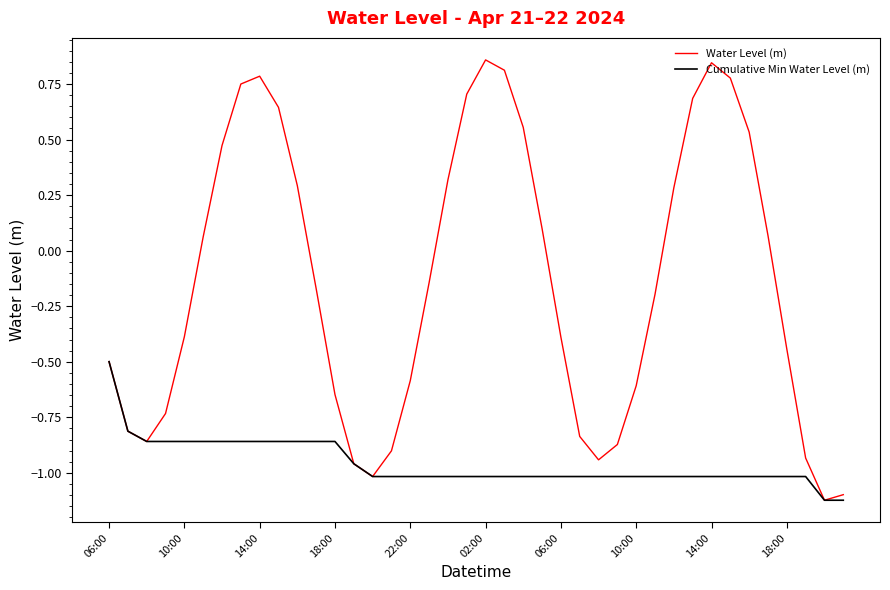

Which series has the widest spread of values?

Water Level (m)